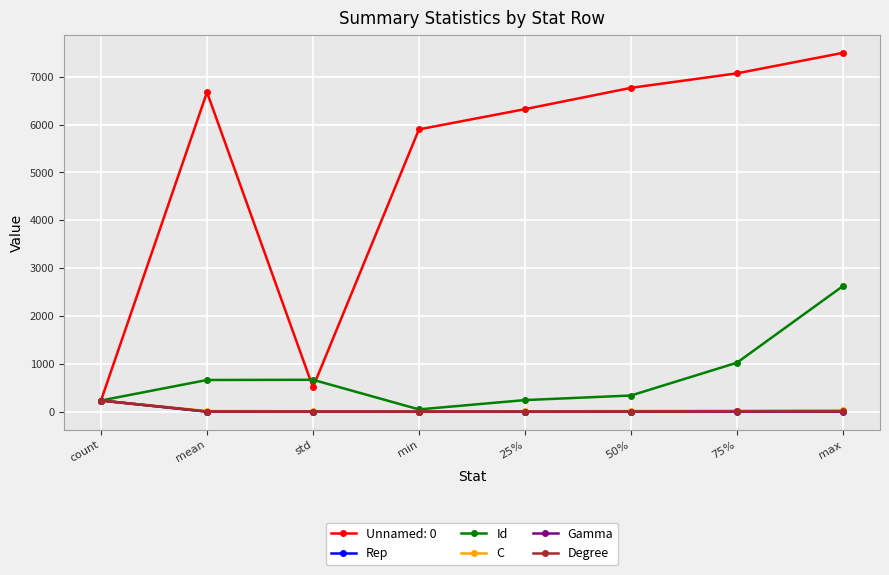

The value of Gamma at 75% is 3.2. True or false?

True